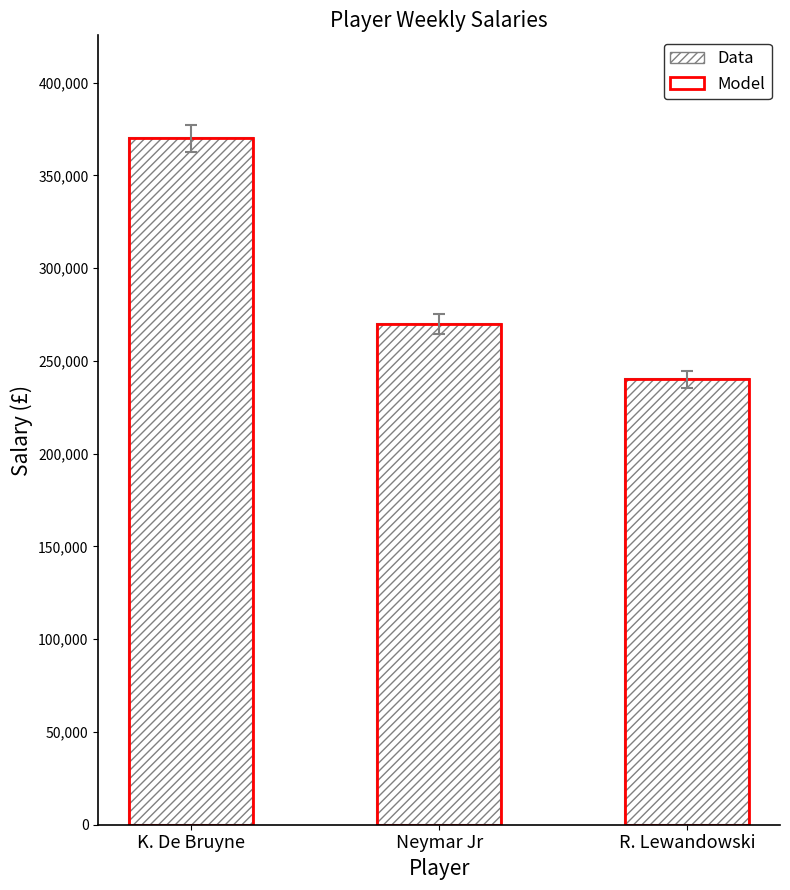

At which label does the data first exceed 270000?

K. De Bruyne